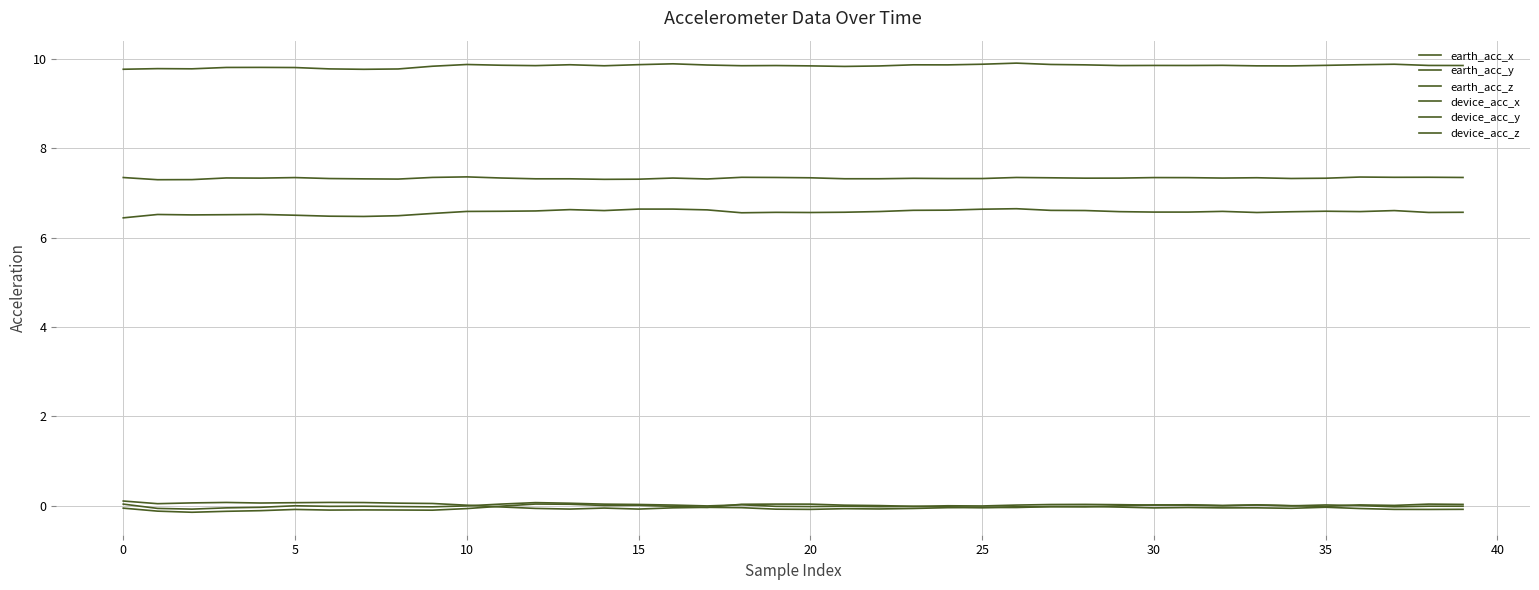

Is this an area chart (filled region under the line)?

No